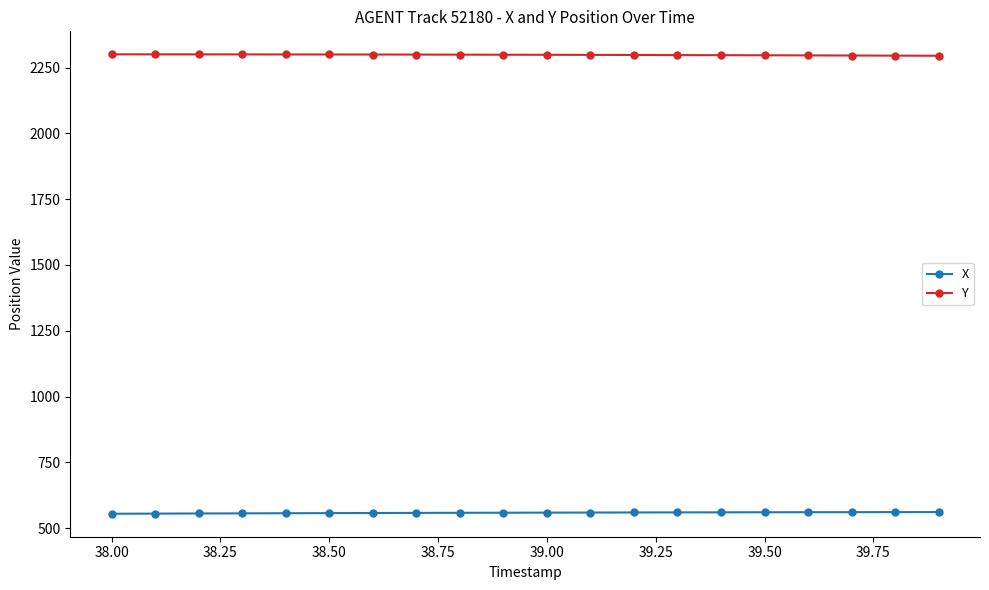

At how many categories does at least one series exceed 1304?

20